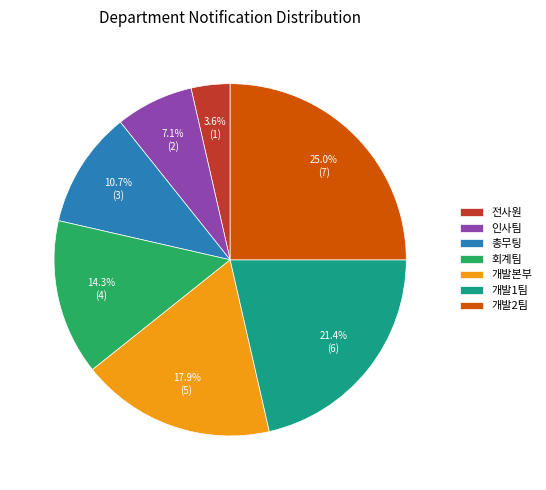

To the nearest percent, what percentage of the pie is 개발1팀?

21%